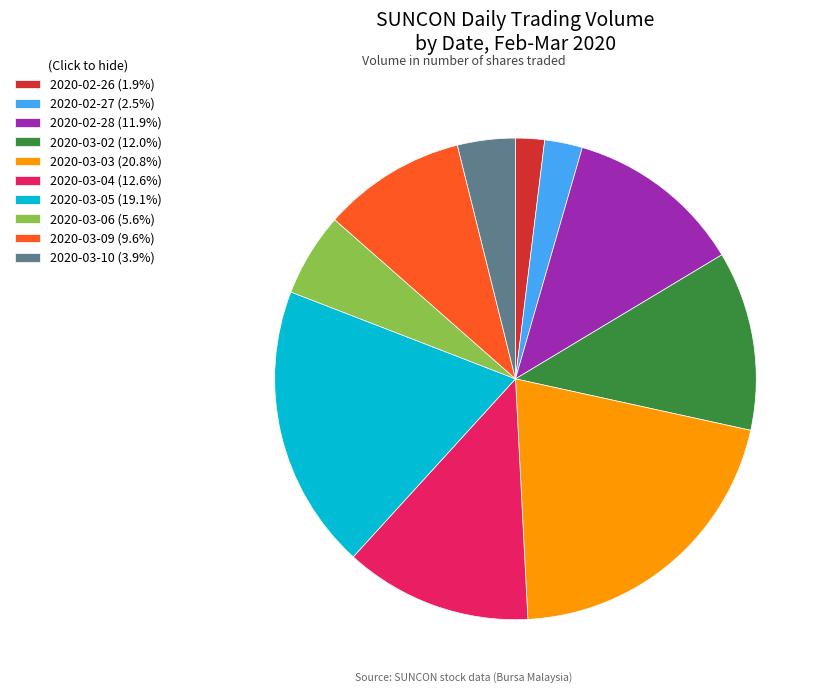

What is the largest slice in the pie chart?

2020-03-03